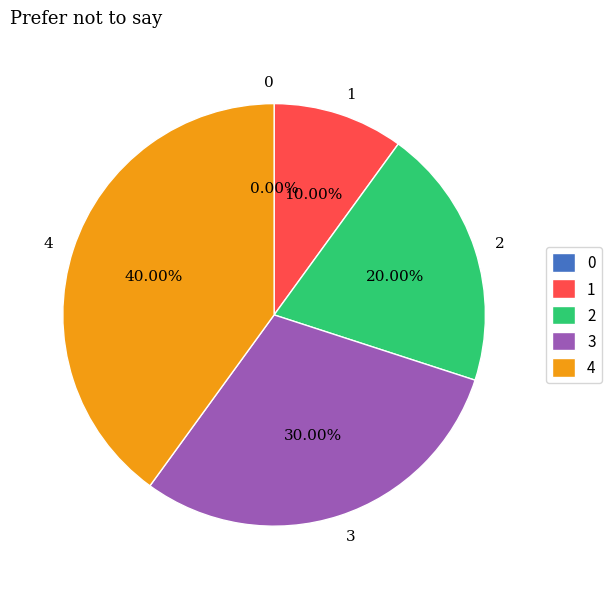

Which slice is the largest?

4